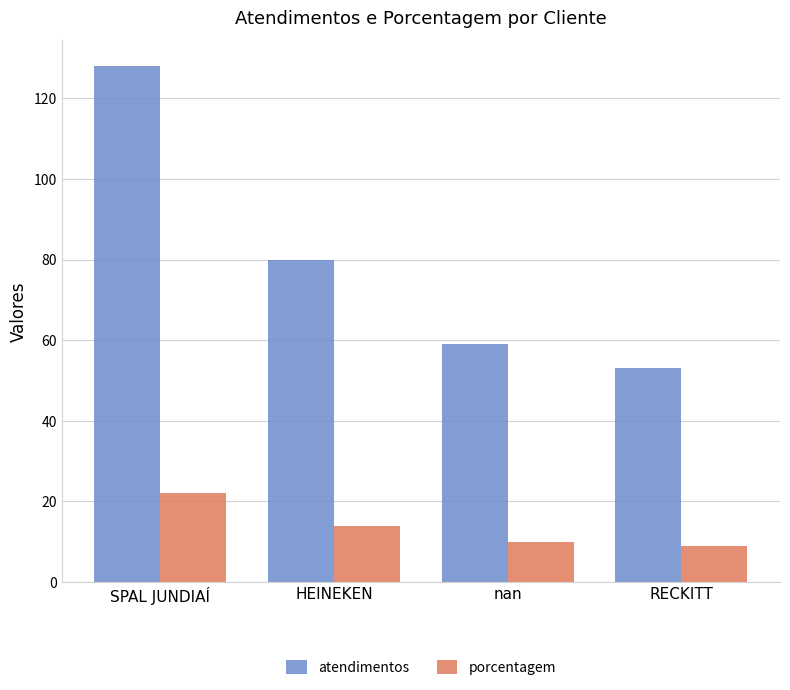

What is the highest value of the porcentagem series?

22